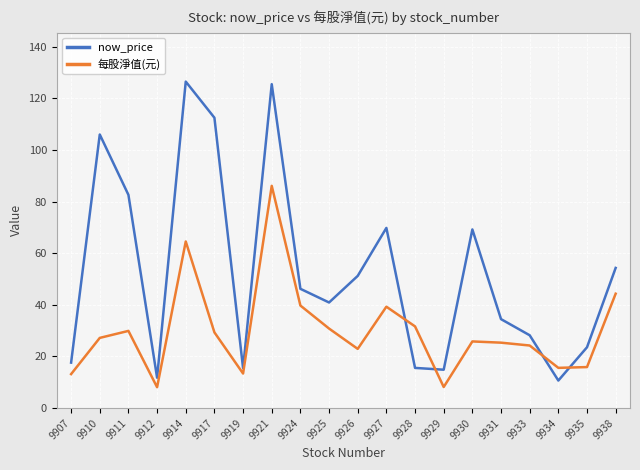

The value of 每股淨值(元) at 9938 is 70.3. True or false?

False